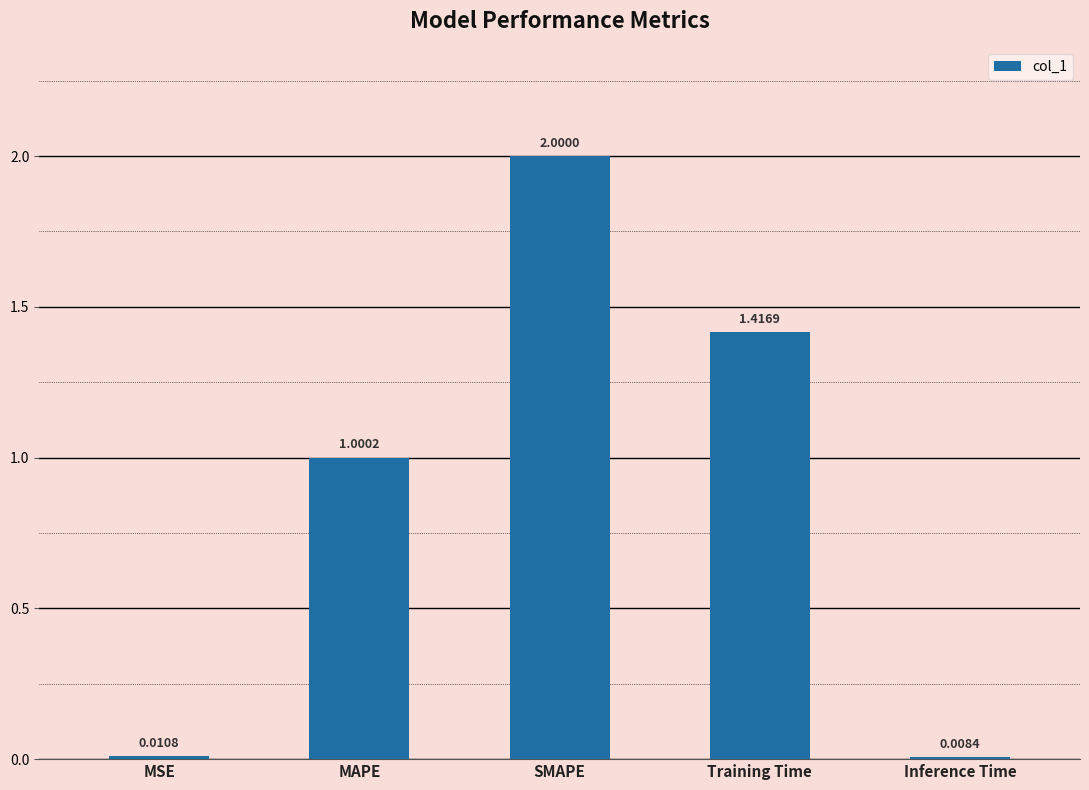

What is the sum of all values?

4.4